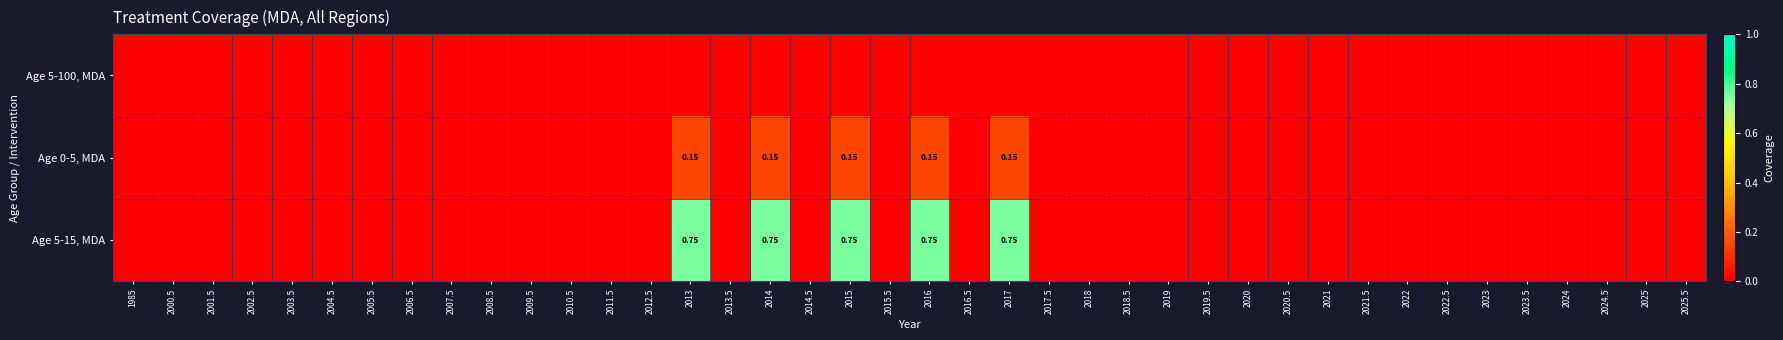

Between 2001.5 and 2018.5, which series saw the biggest shift?

Age 5-100, MDA